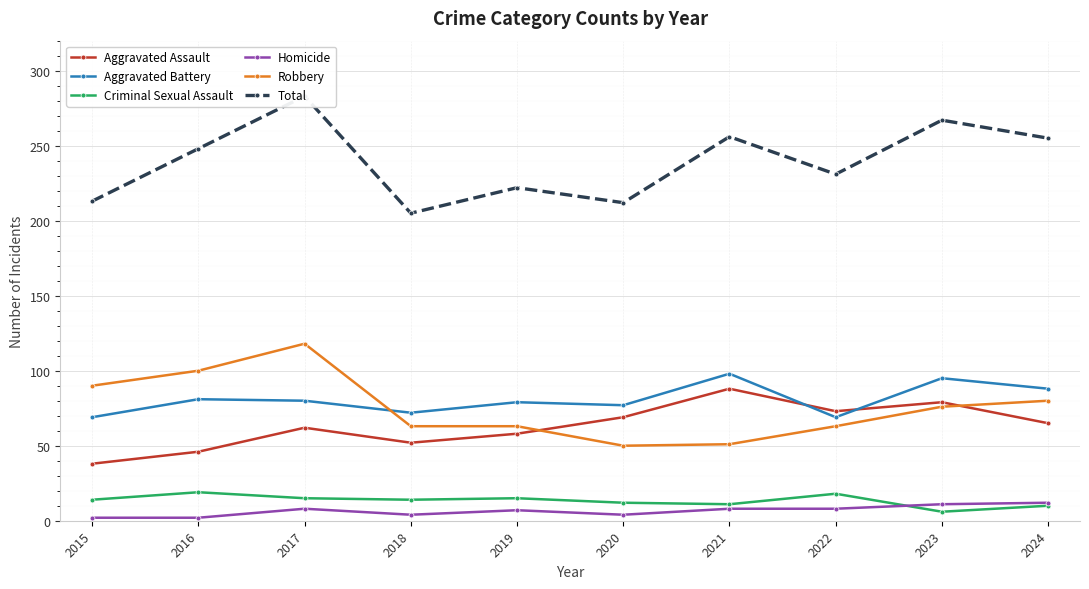

What is the difference between the maximum and minimum values in the Aggravated Assault series?

50